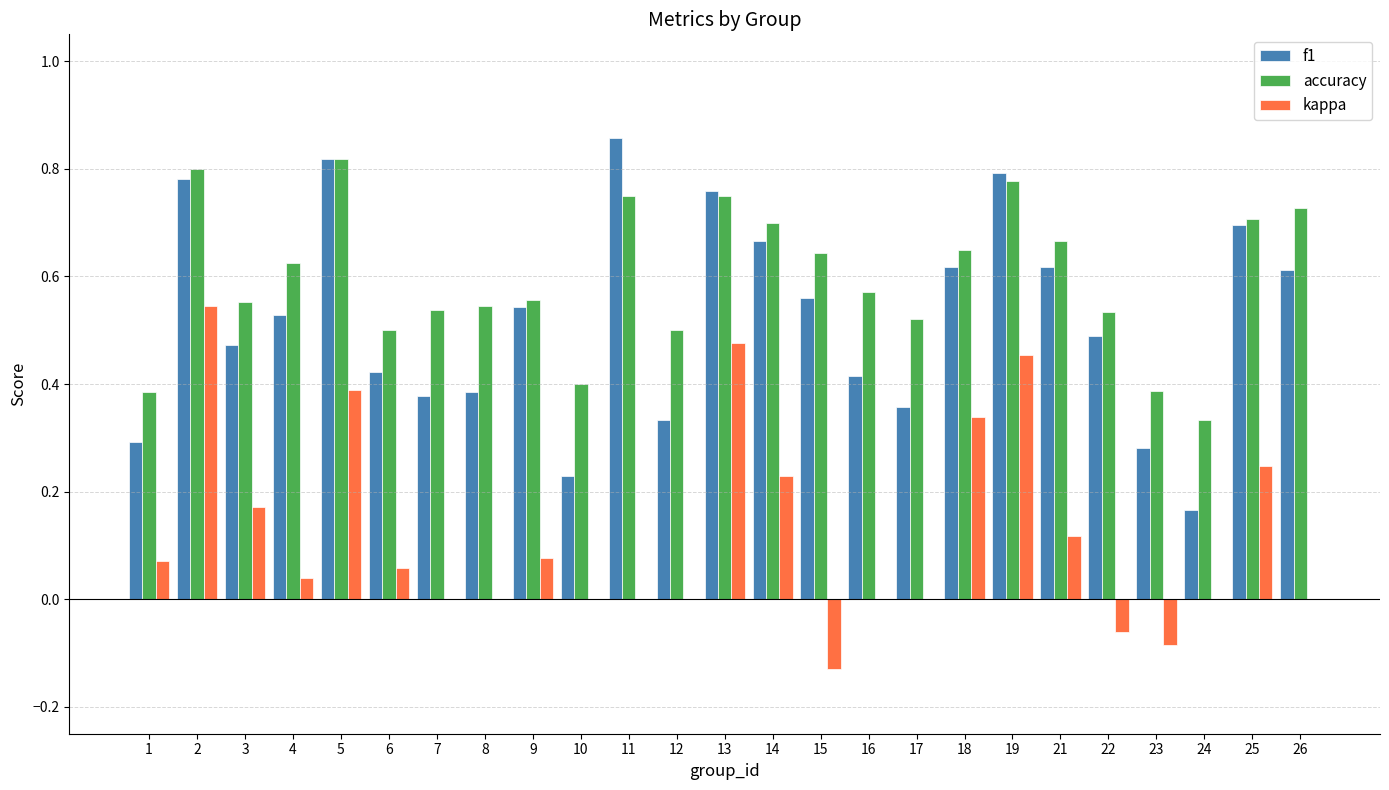

The accuracy series shows 0.7 at 26. True or false?

True